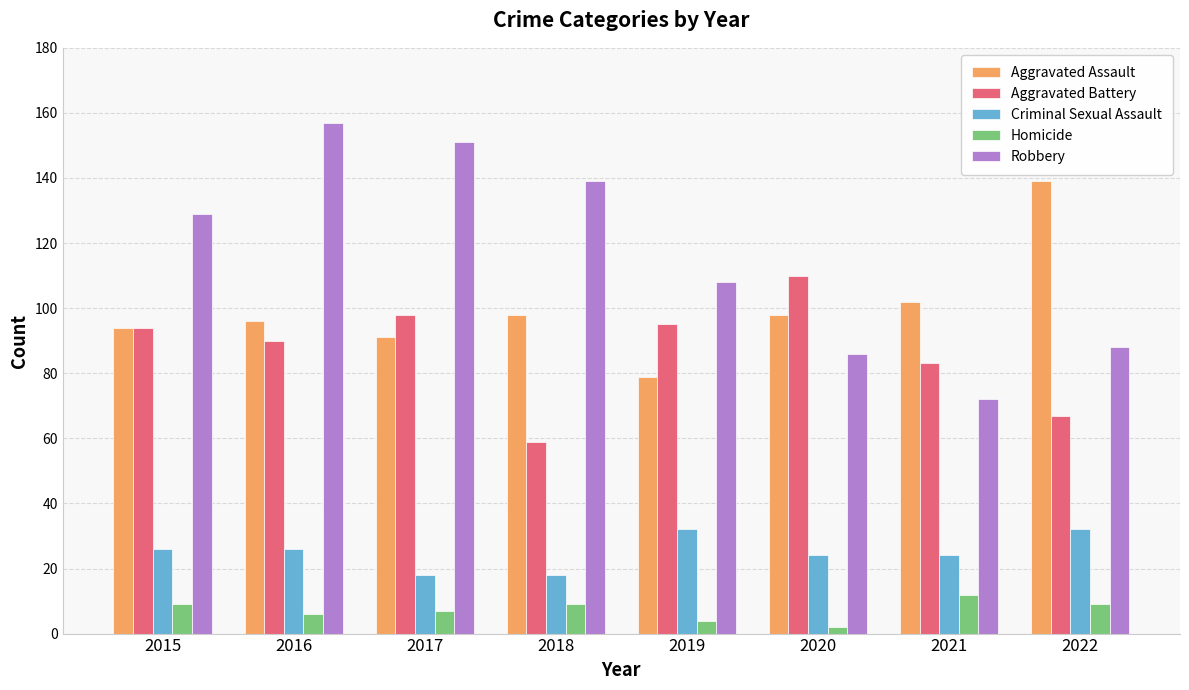

At which label does Homicide reach its peak?

2021